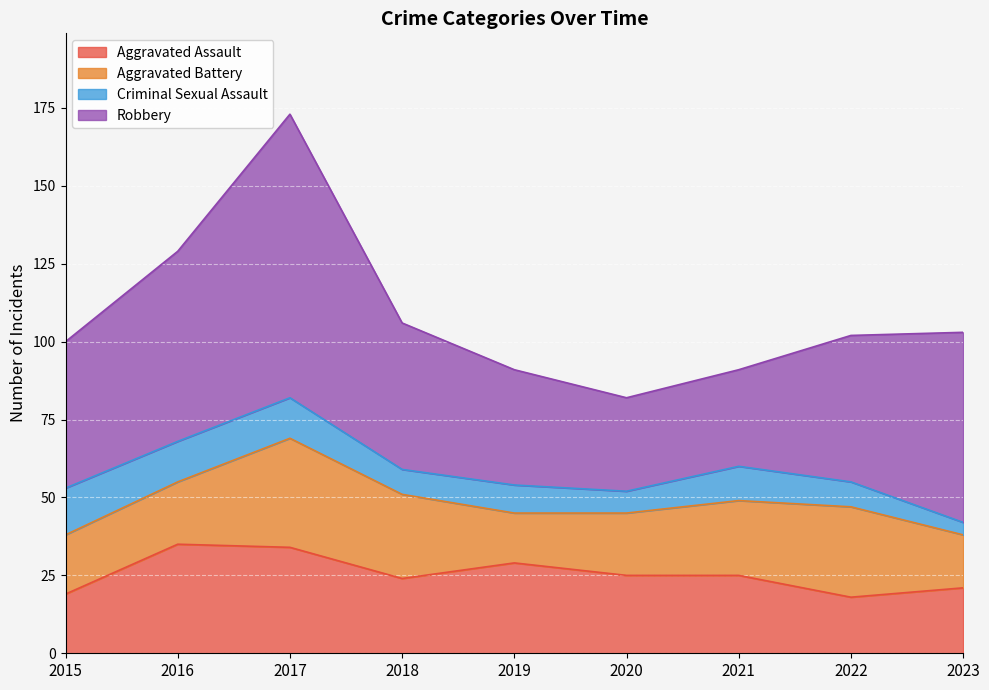

In Aggravated Assault, how many points are higher than both neighbors (excluding endpoints)?

2